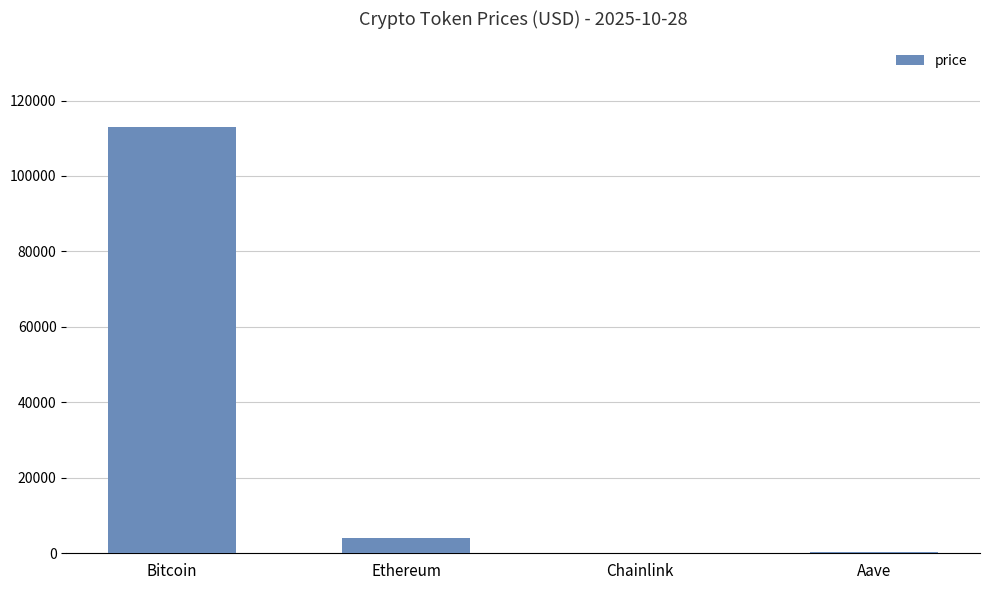

Between Chainlink and Ethereum, which is larger?

Ethereum